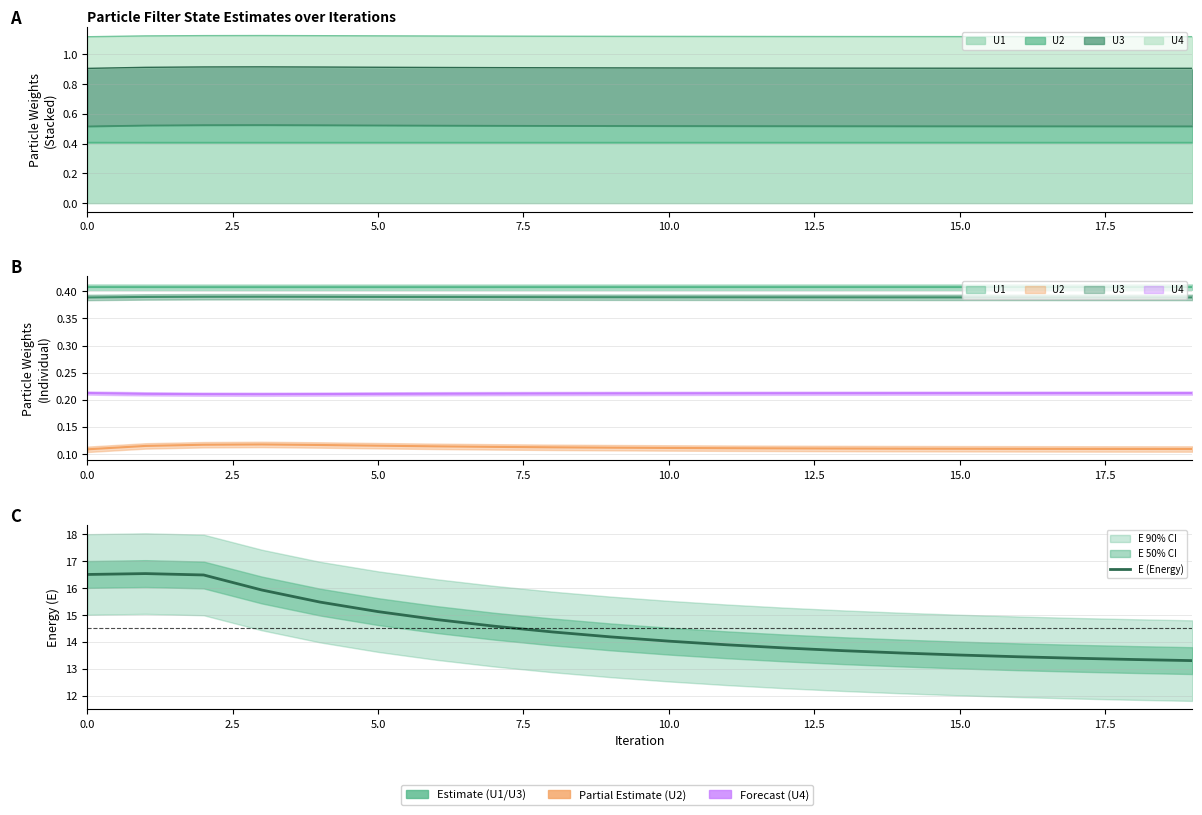

What is the label of the 5th point from the left?

10.0